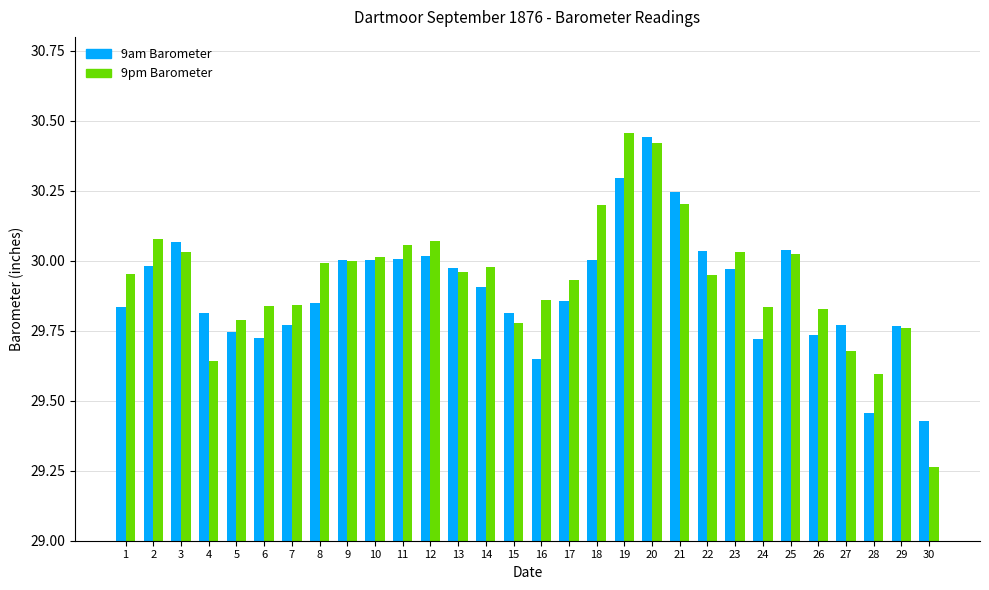

Which series has the largest total across all categories?

9pm Barometer